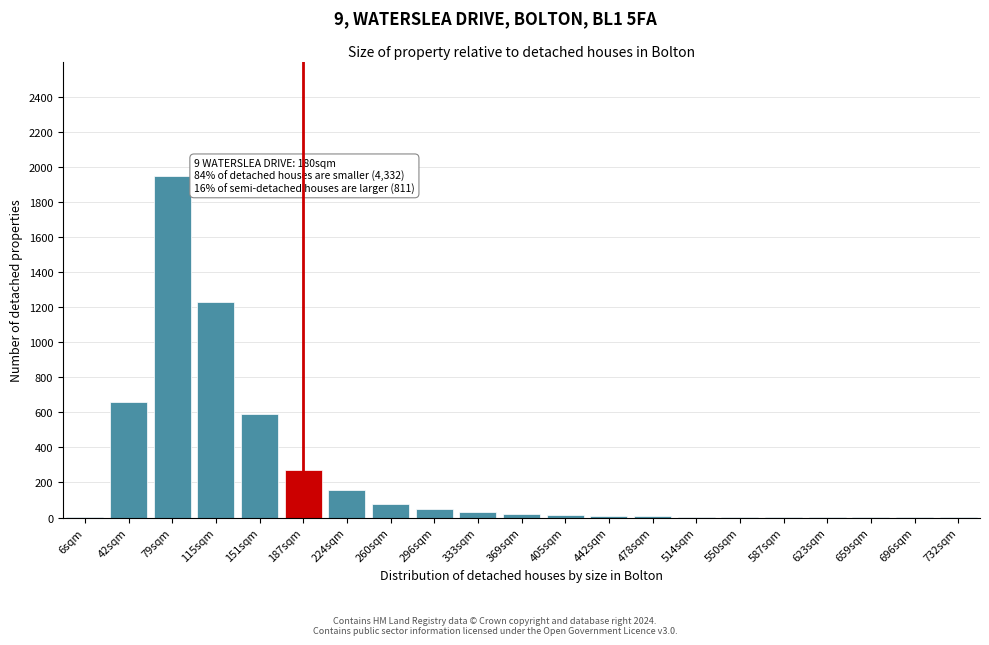

What is the change in value from 151sqm to 260sqm?

-510